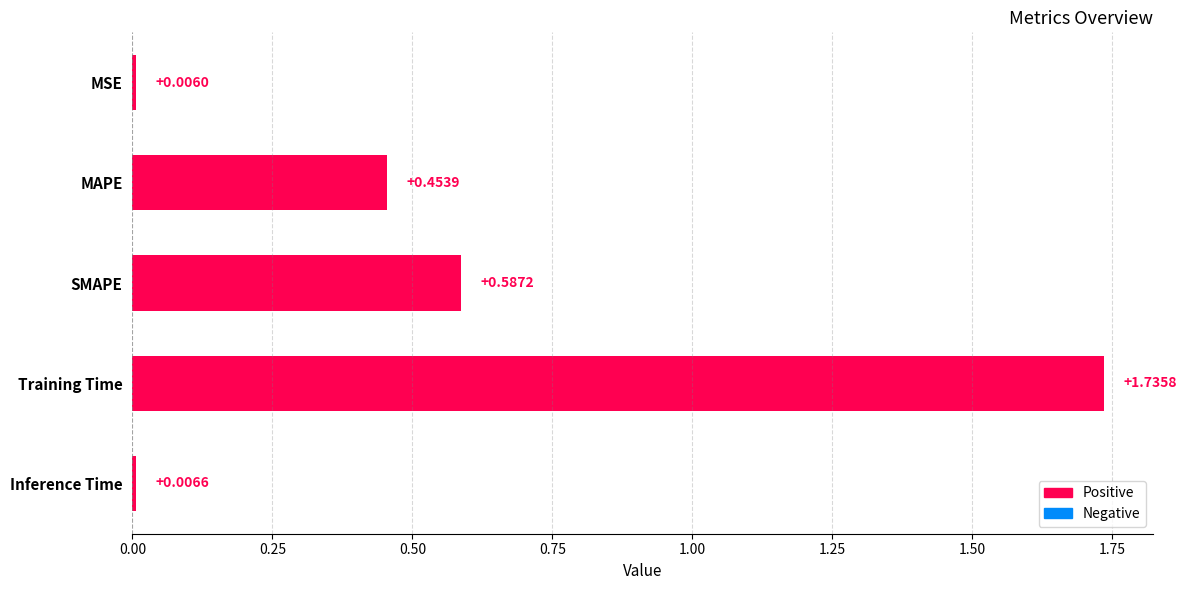

What is the label of the 3rd bar from the top?

SMAPE